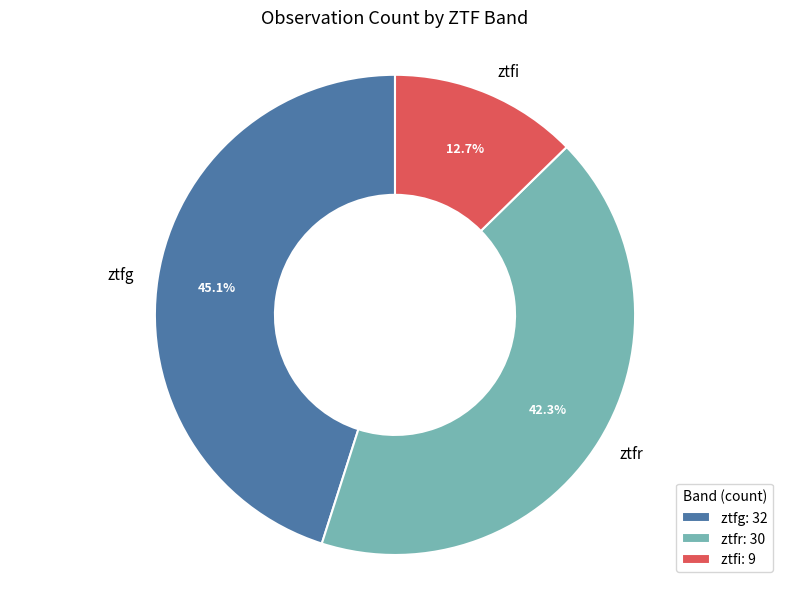

Combined, do ztfi and ztfr account for over 50%?

Yes